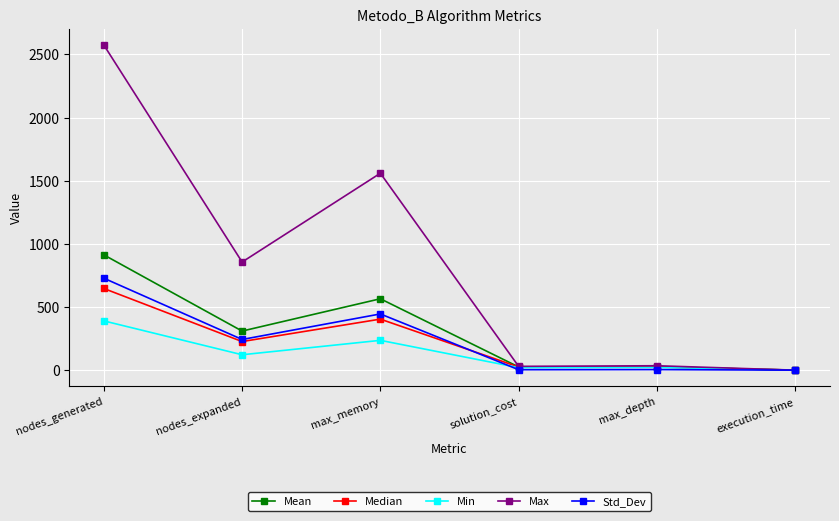

What is the difference between the Median values at nodes_expanded and execution_time?

226.5